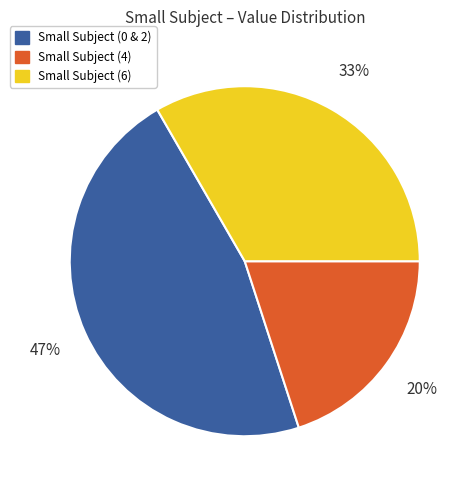

To the nearest percent, what is the average slice percentage?

33%